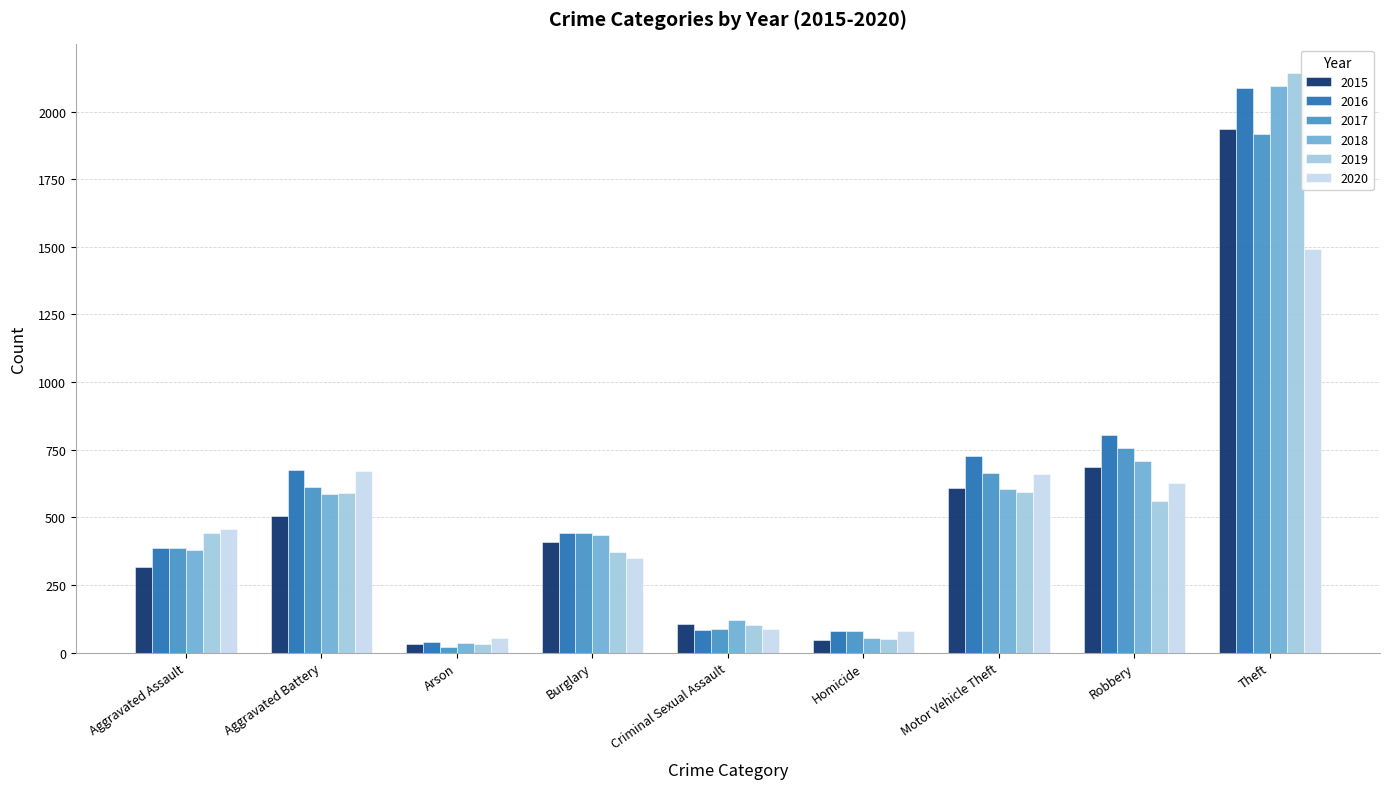

At which category is the sum across all series the highest?

Theft